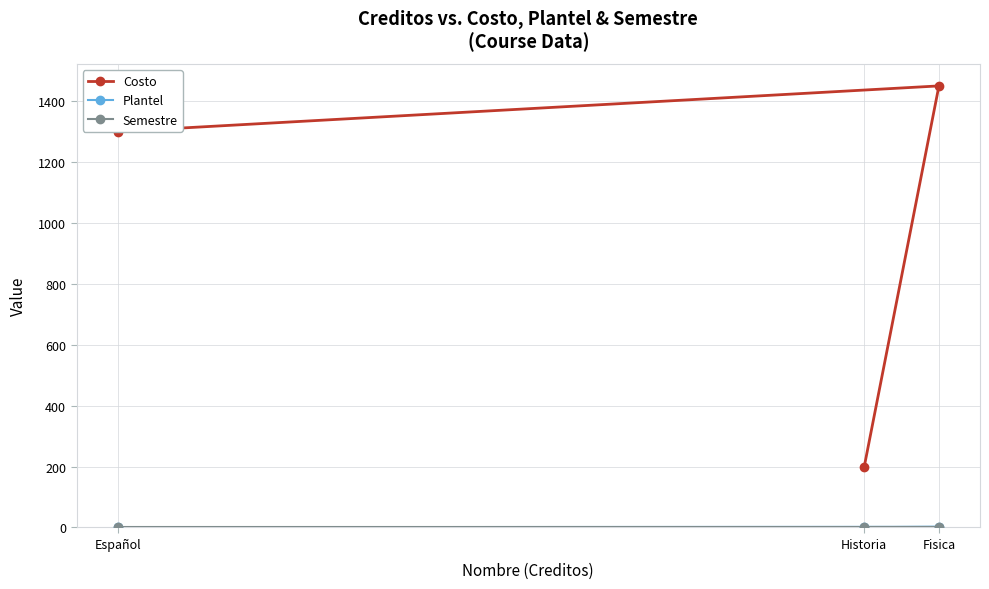

What position from the right is Historia?

2